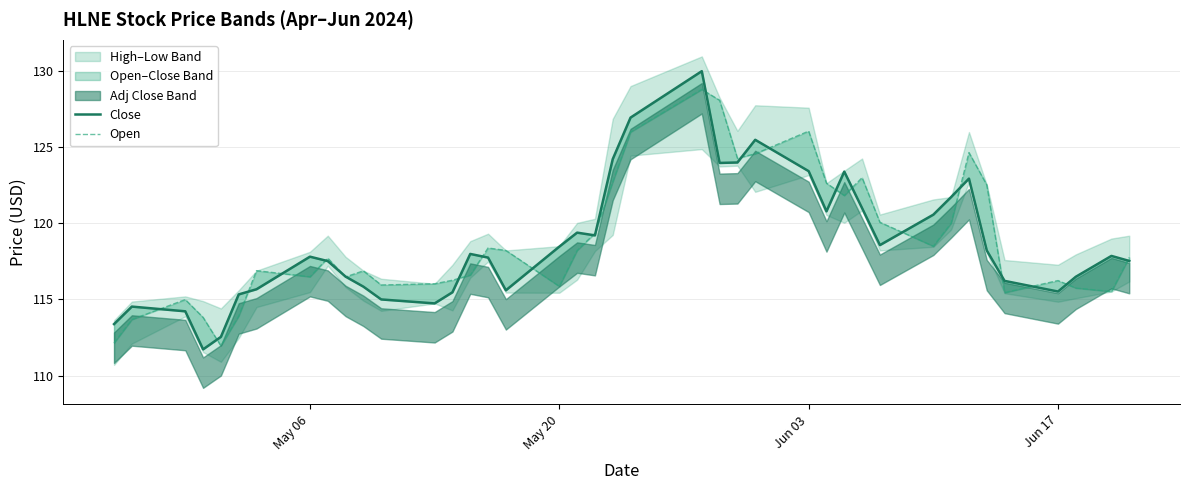

True or false: Low has a value of 115.9 at May 20.

True